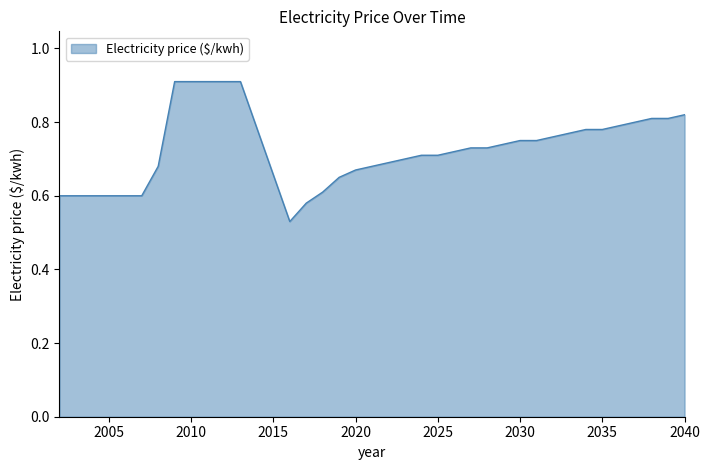

What is the maximum value shown in the chart?

0.9